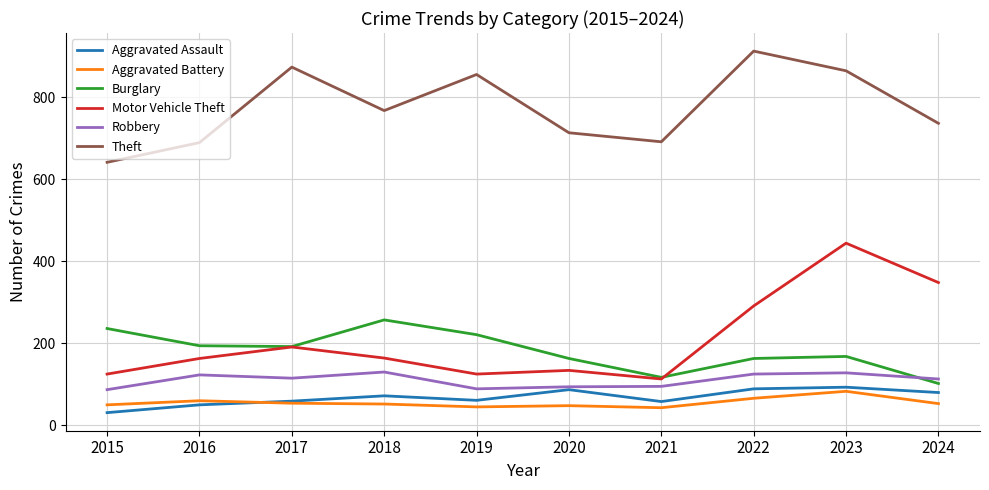

What is the spread (max minus min) of values at 2020?

665